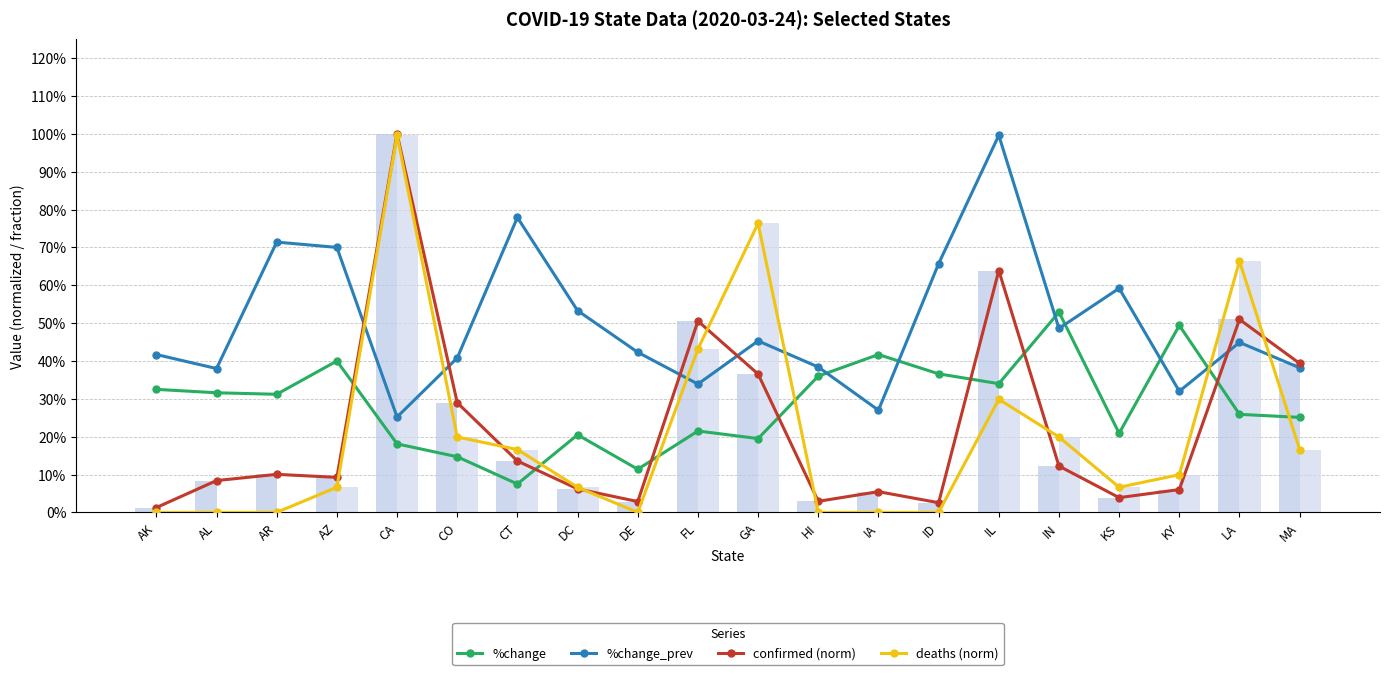

Which category has the lowest value across all series?

AK